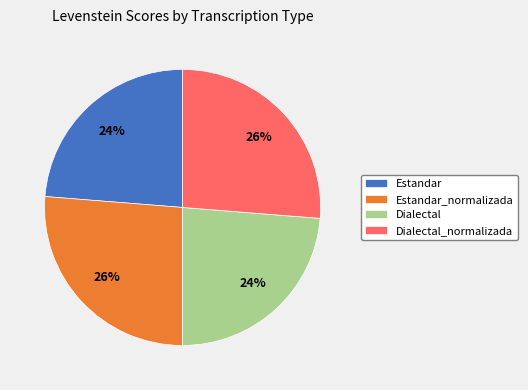

To the nearest percent, what percentage of the pie is Dialectal_normalizada?

26%